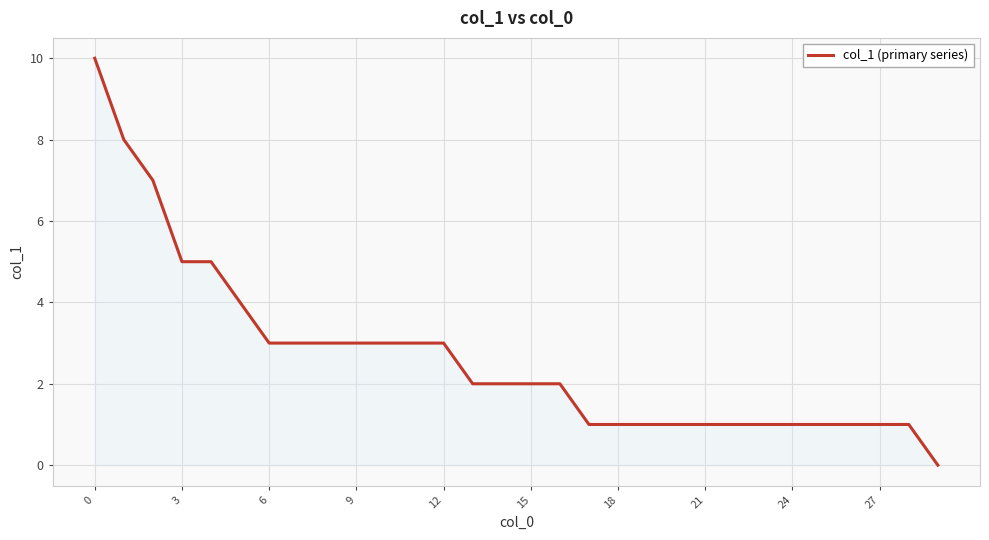

What is the maximum value shown in the chart?

10